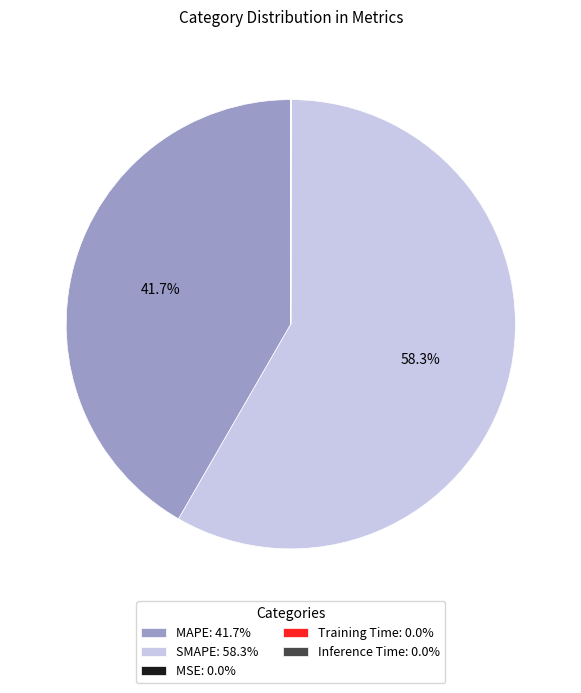

Is there any slice that represents more than half of the pie?

Yes